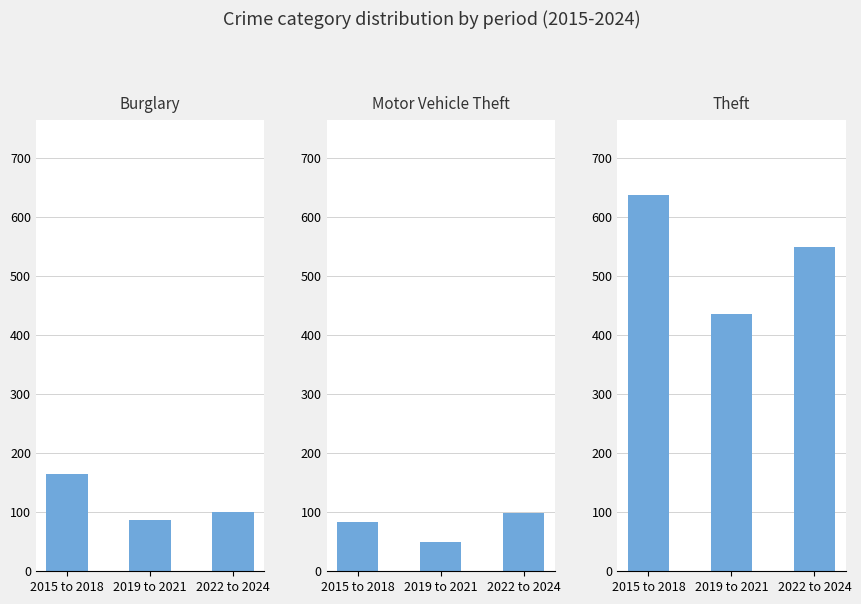

How many categories are shown in the chart?

3